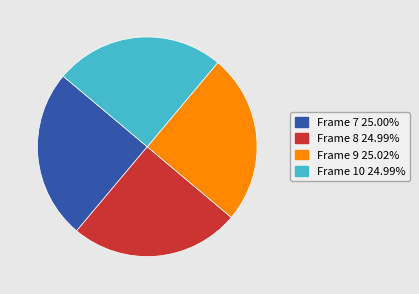

True or false: Frame 7 accounts for 25% of the total.

True